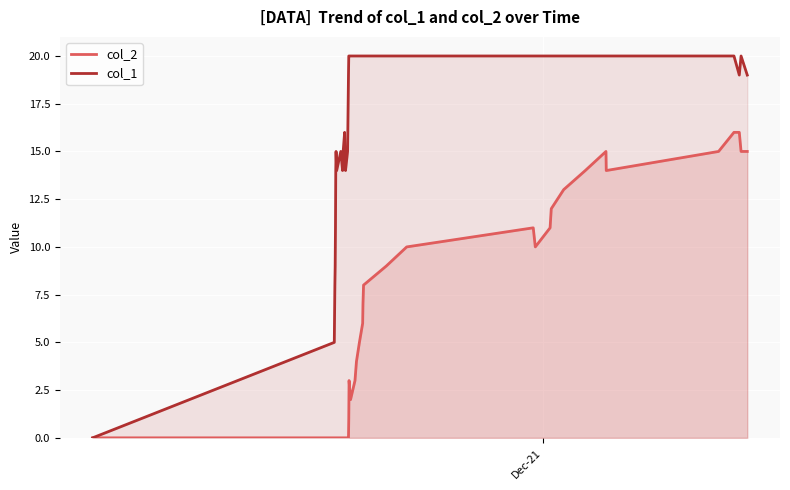

How many lines are shown in the chart?

2